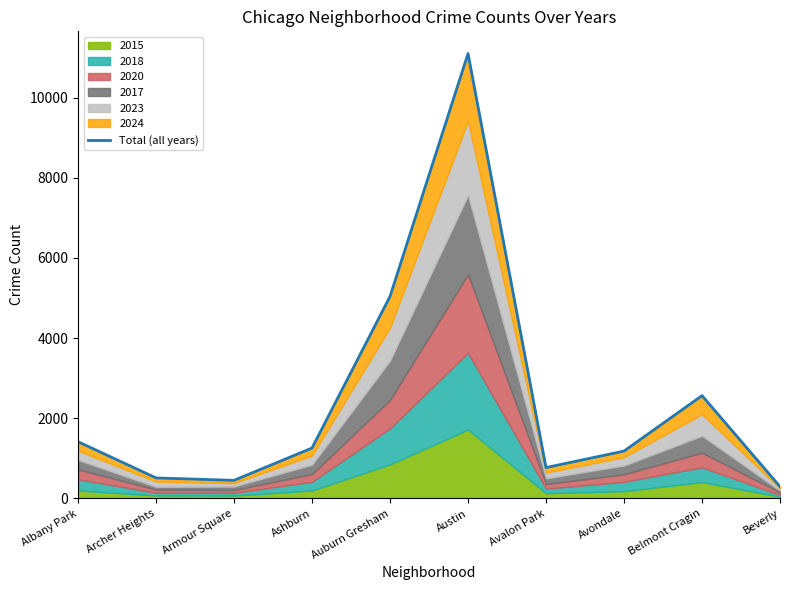

List the labels in order of value, largest first.

Austin, Auburn Gresham, Belmont Cragin, Albany Park, Ashburn, Avondale, Avalon Park, Archer Heights, Armour Square, Beverly